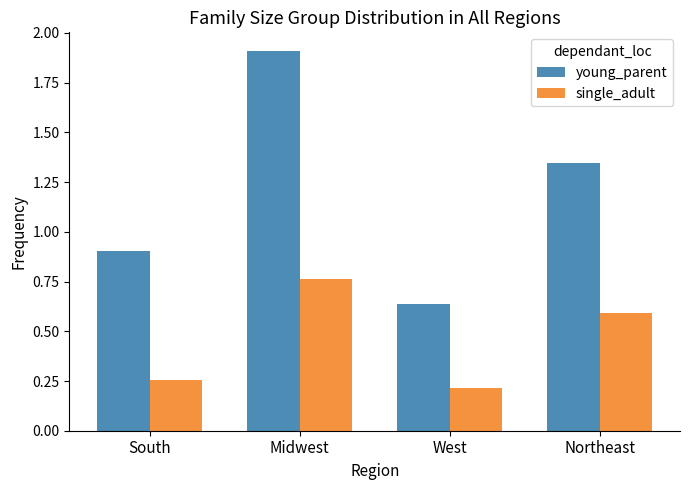

Between Midwest and Northeast, which series saw the biggest shift?

young_parent